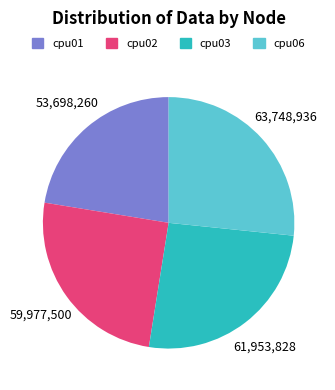

Which has a higher value, cpu06 or cpu01?

cpu06